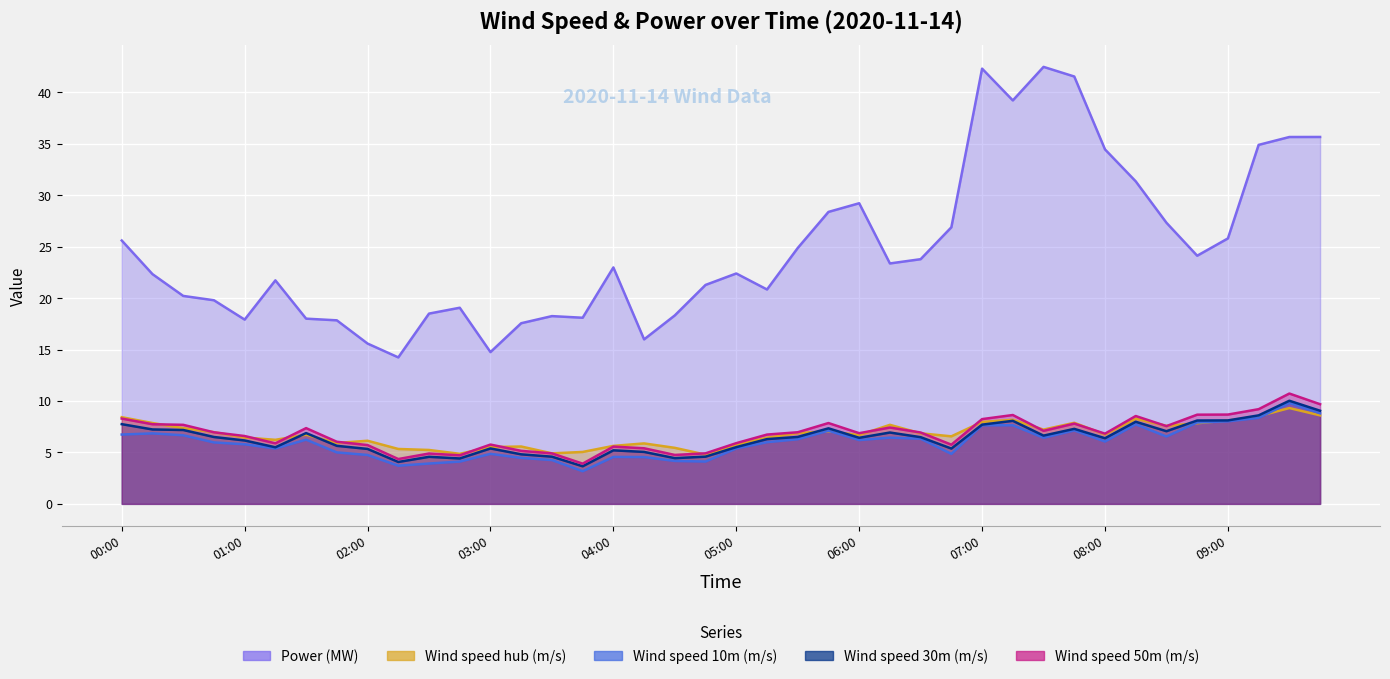

Which series has the largest total across all categories?

Power (MW)